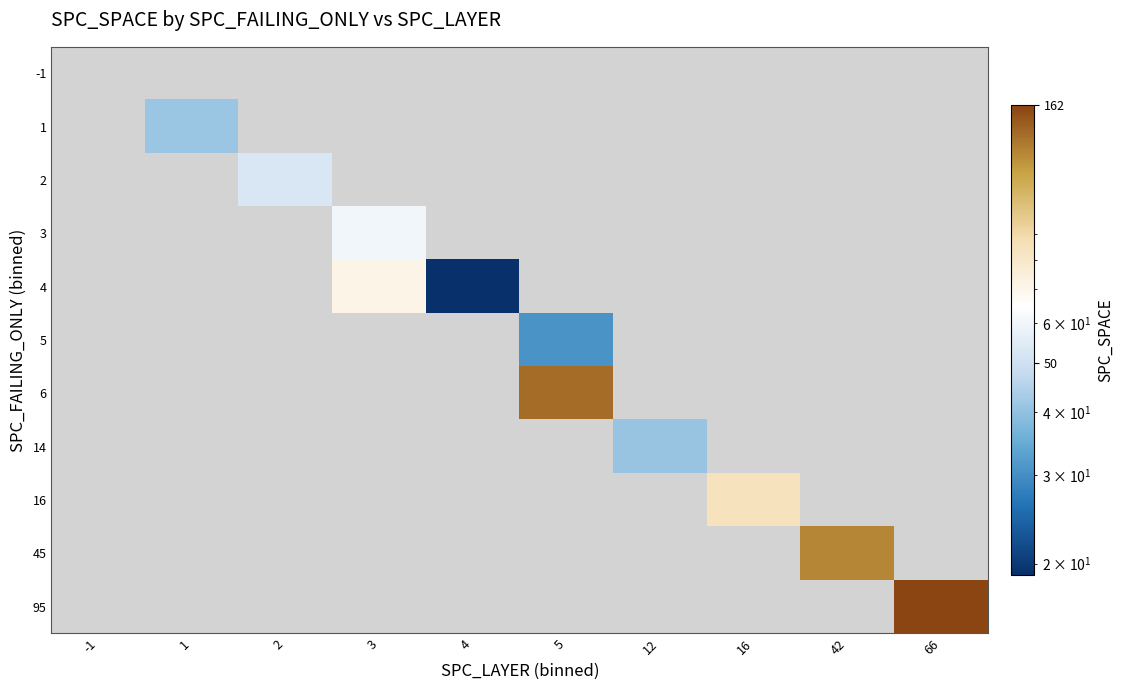

Which label corresponds to the largest value in the chart?

66